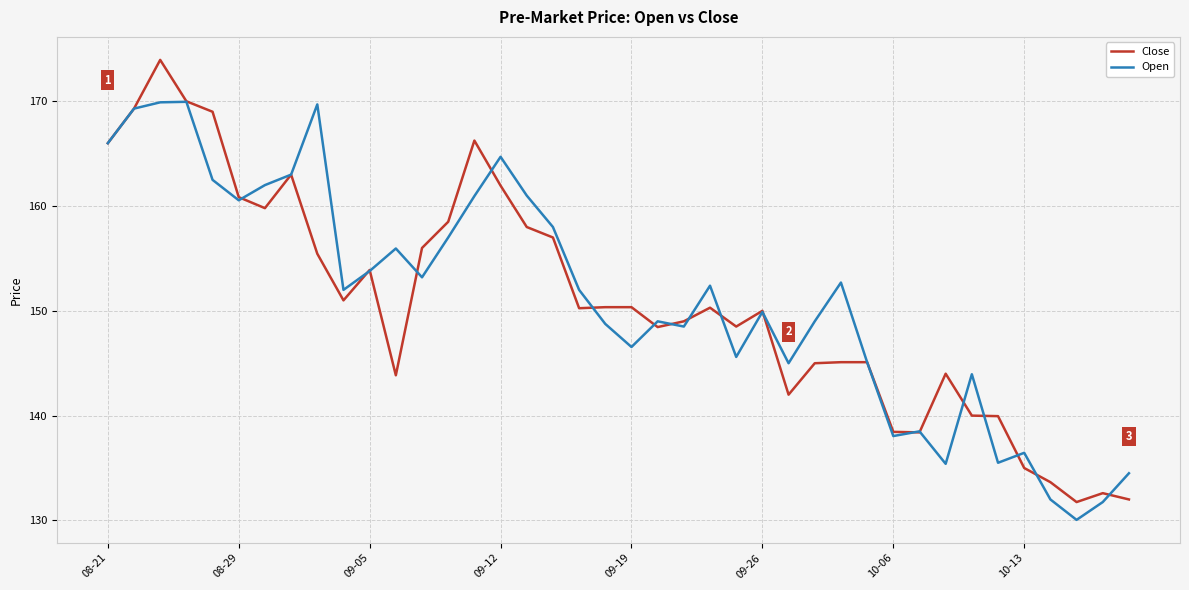

Which series has the largest range (max minus min)?

Close